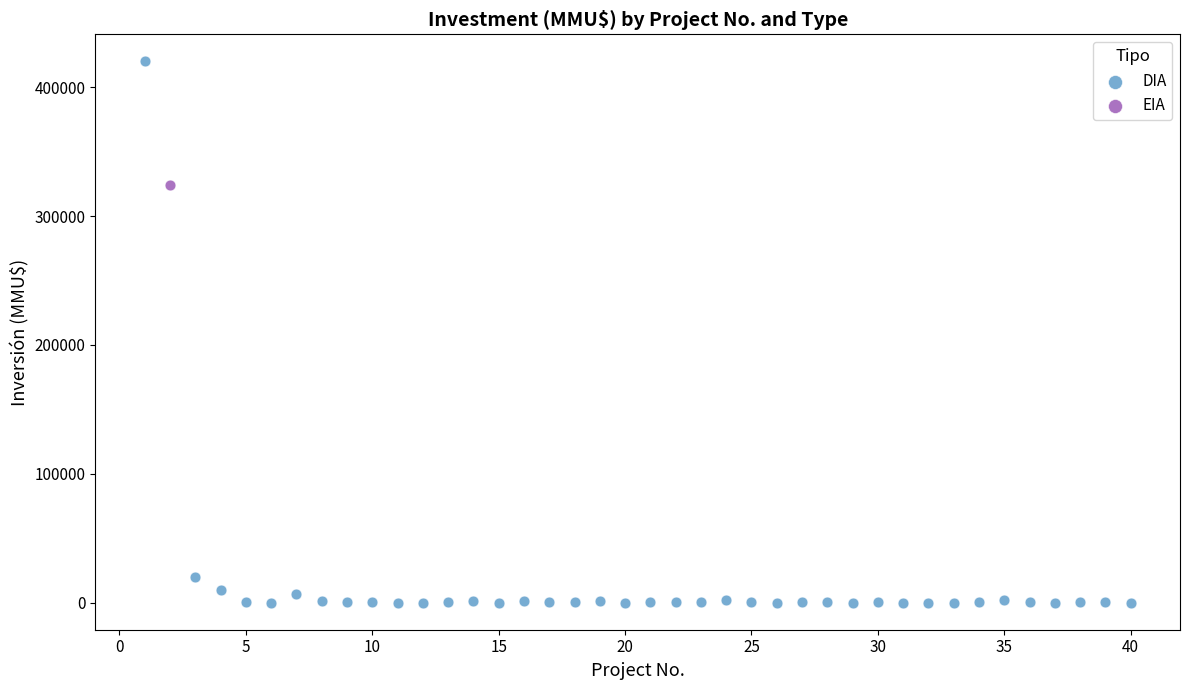

What are all the series names shown in the legend?

DIA, EIA